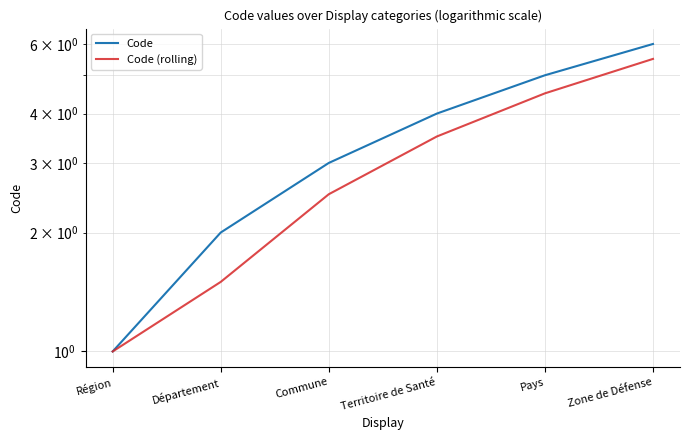

Rank the series at Commune from highest to lowest value.

Code, Code (rolling)